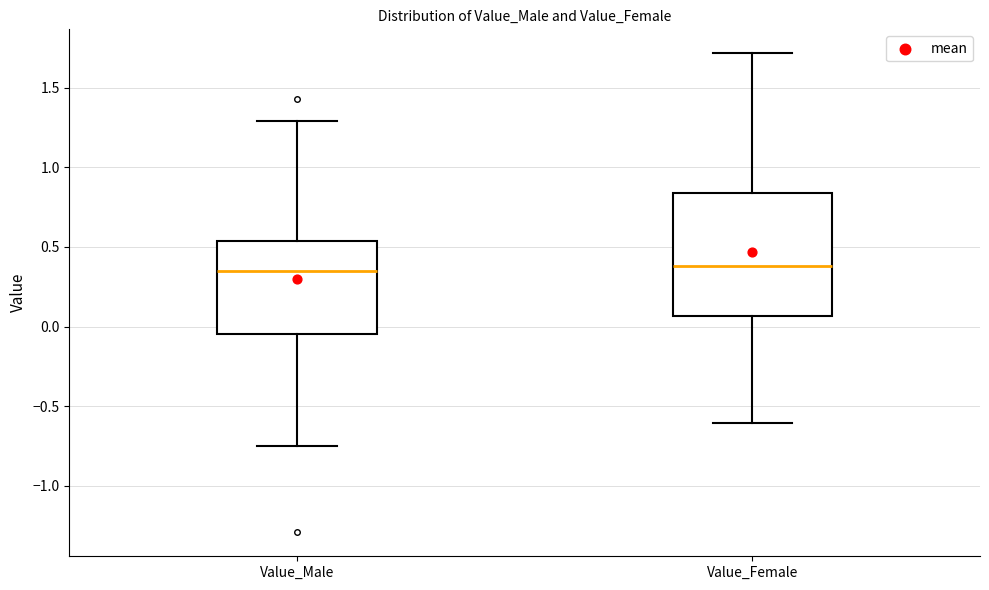

Reading left to right, transcribe this box plot: for each box, give where its median line is, the range the box spans, and where its two whiskers end, as read against the y-axis. The values are not printed on the chart, so give them approximately, as read against the axis.

Value_Male: median 0.35, box -0.05 to 0.55, whiskers -0.75 to 1.30
Value_Female: median 0.40, box 0.05 to 0.85, whiskers -0.60 to 1.70